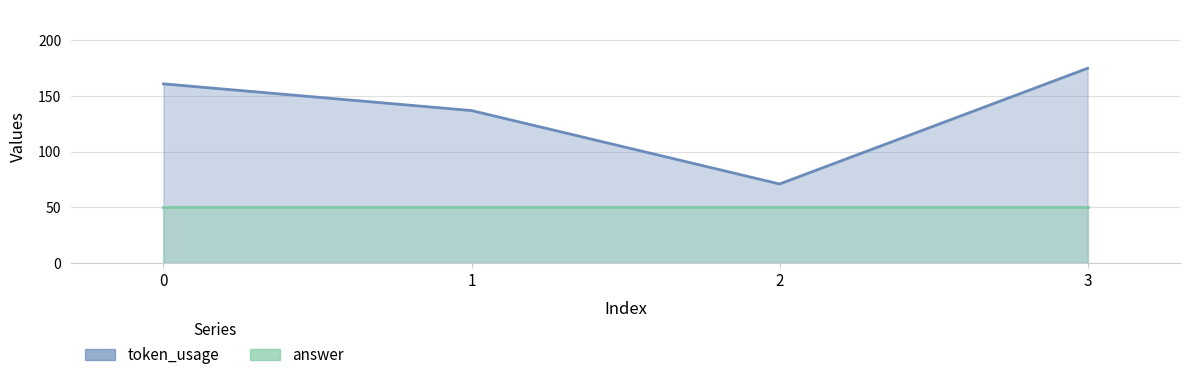

What value does the data have at 1?

137